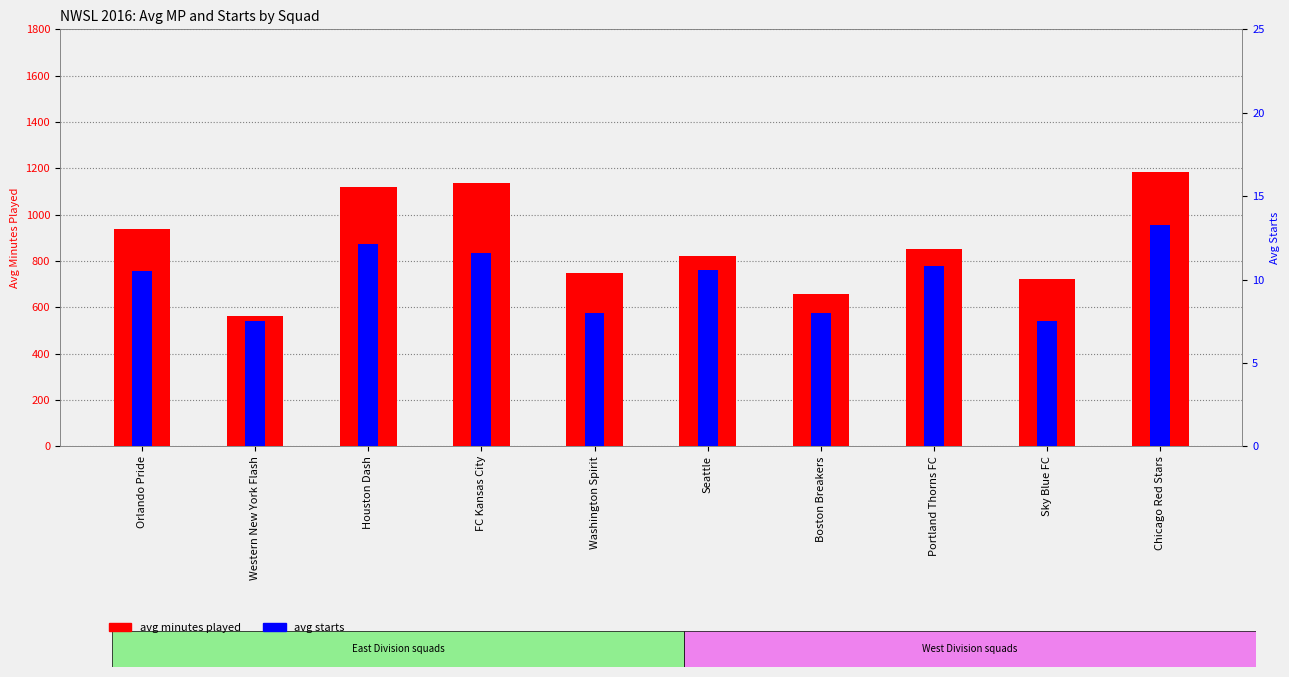

Does the chart contain stacked bars?

No